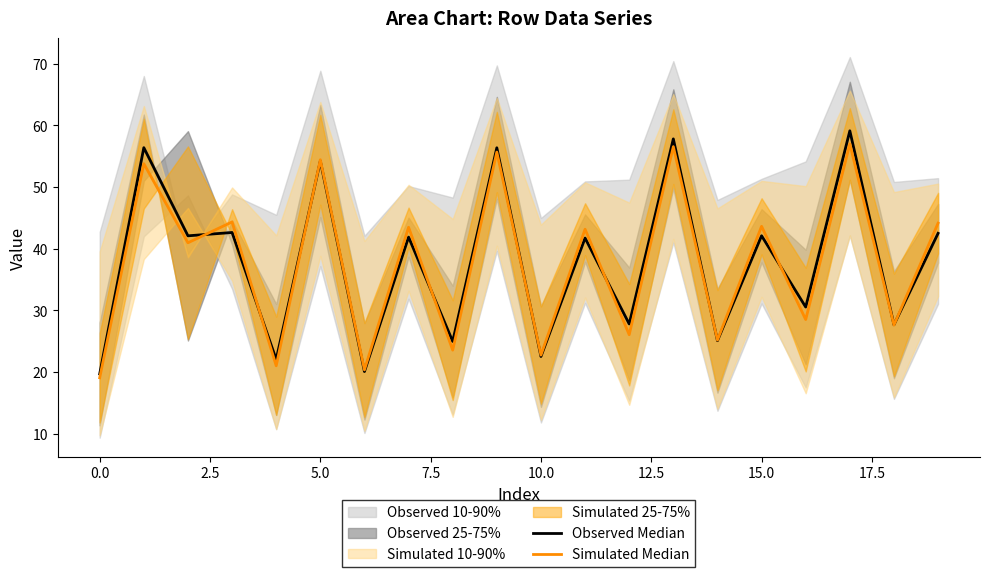

What is the value of the Simulated Median point at the 17th from the left?

28.5